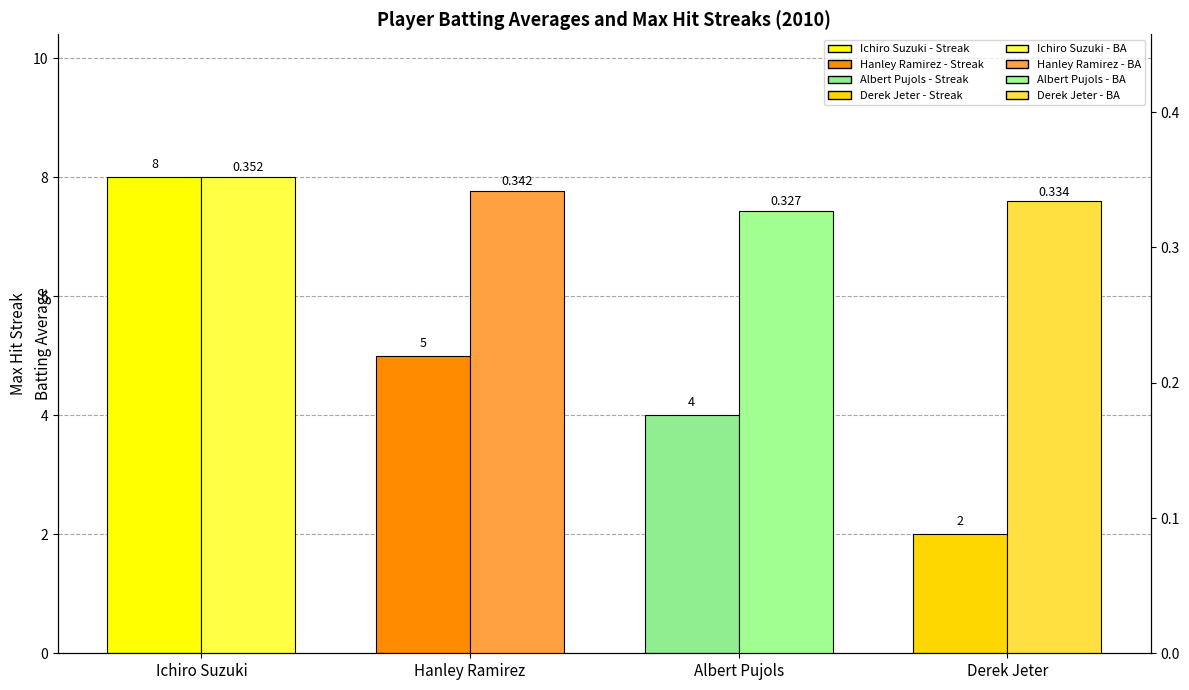

Reading left to right, extract all data points from this chart.

Max Hit Streak: 8.0	5.0	4.0	2.0
Batting Average: 0.4	0.3	0.3	0.3